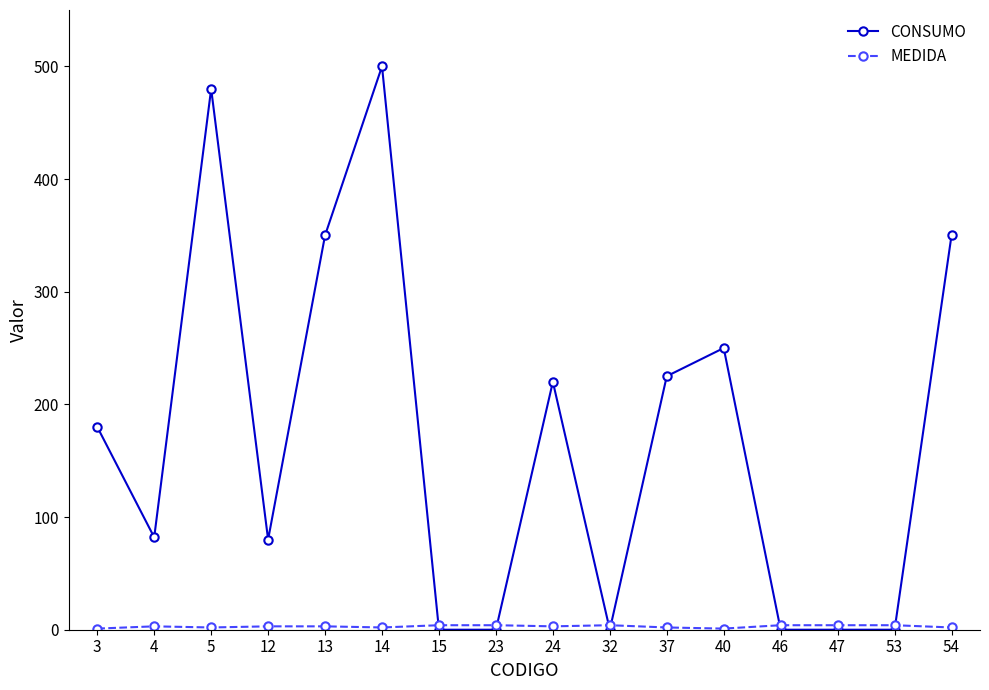

Which series has the widest spread of values?

CONSUMO